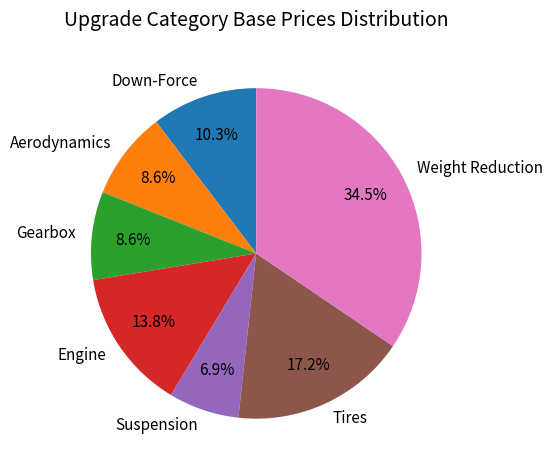

What percentage is NOT represented by Tires?

82.8%